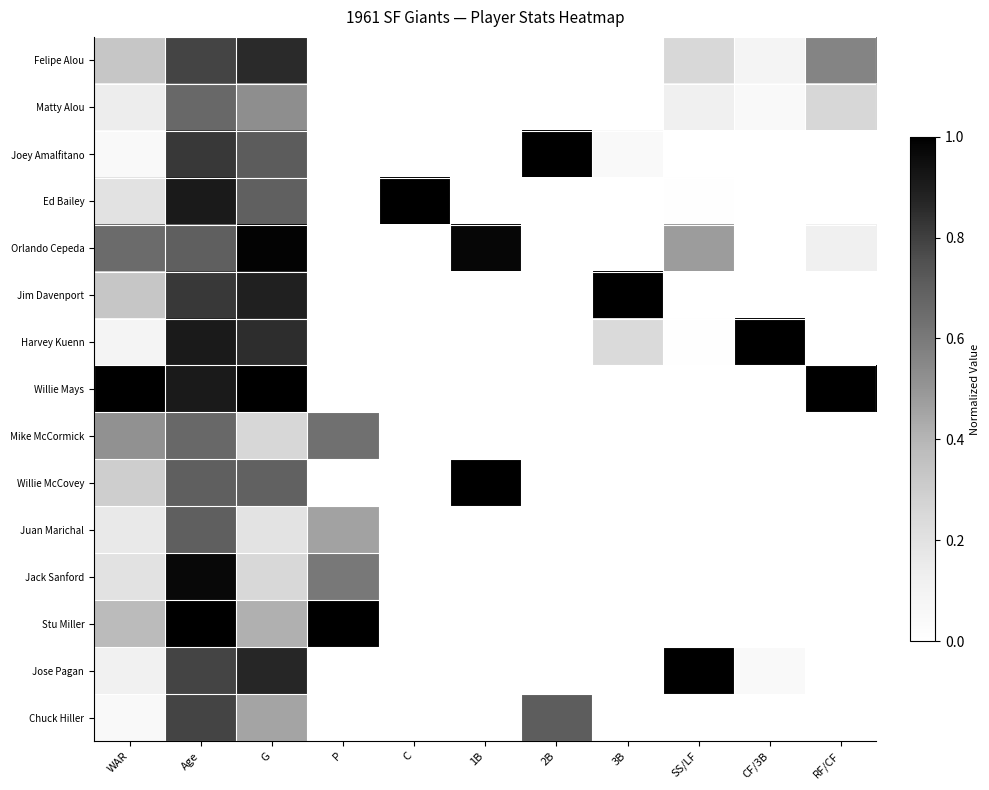

Reading right to left, extract all data points from this chart.

Felipe Alou: RF/CF=0.6	CF/3B=0.1	SS/LF=0.2	3B=0.0	2B=0.0	1B=0.0	C=0.0	P=0.0	G=0.9	Age=0.8	WAR=0.3
Matty Alou: RF/CF=0.3	CF/3B=0.0	SS/LF=0.1	3B=0.0	2B=0.0	1B=0.0	C=0.0	P=0.0	G=0.5	Age=0.7	WAR=0.1
Joey Amalfitano: RF/CF=0.0	CF/3B=0.0	SS/LF=0.0	3B=0.0	2B=1.0	1B=0.0	C=0.0	P=0.0	G=0.7	Age=0.8	WAR=0.0
Ed Bailey: RF/CF=0.0	CF/3B=0.0	SS/LF=0.0	3B=0.0	2B=0.0	1B=0.0	C=1.0	P=0.0	G=0.7	Age=0.9	WAR=0.2
Orlando Cepeda: RF/CF=0.1	CF/3B=0.0	SS/LF=0.5	3B=0.0	2B=0.0	1B=1.0	C=0.0	P=0.0	G=1.0	Age=0.7	WAR=0.7
Jim Davenport: RF/CF=0.0	CF/3B=0.0	SS/LF=0.0	3B=1.0	2B=0.0	1B=0.0	C=0.0	P=0.0	G=0.9	Age=0.8	WAR=0.3
Harvey Kuenn: RF/CF=0.0	CF/3B=1.0	SS/LF=0.0	3B=0.2	2B=0.0	1B=0.0	C=0.0	P=0.0	G=0.9	Age=0.9	WAR=0.1
Willie Mays: RF/CF=1.0	CF/3B=0.0	SS/LF=0.0	3B=0.0	2B=0.0	1B=0.0	C=0.0	P=0.0	G=1.0	Age=0.9	WAR=1.0
Mike McCormick: RF/CF=0.0	CF/3B=0.0	SS/LF=0.0	3B=0.0	2B=0.0	1B=0.0	C=0.0	P=0.6	G=0.3	Age=0.7	WAR=0.5
Willie McCovey: RF/CF=0.0	CF/3B=0.0	SS/LF=0.0	3B=0.0	2B=0.0	1B=1.0	C=0.0	P=0.0	G=0.7	Age=0.7	WAR=0.3
Juan Marichal: RF/CF=0.0	CF/3B=0.0	SS/LF=0.0	3B=0.0	2B=0.0	1B=0.0	C=0.0	P=0.5	G=0.2	Age=0.7	WAR=0.2
Jack Sanford: RF/CF=0.0	CF/3B=0.0	SS/LF=0.0	3B=0.0	2B=0.0	1B=0.0	C=0.0	P=0.6	G=0.3	Age=1.0	WAR=0.2
Stu Miller: RF/CF=0.0	CF/3B=0.0	SS/LF=0.0	3B=0.0	2B=0.0	1B=0.0	C=0.0	P=1.0	G=0.4	Age=1.0	WAR=0.4
Jose Pagan: RF/CF=0.0	CF/3B=0.0	SS/LF=1.0	3B=0.0	2B=0.0	1B=0.0	C=0.0	P=0.0	G=0.9	Age=0.8	WAR=0.1
Chuck Hiller: RF/CF=0.0	CF/3B=0.0	SS/LF=0.0	3B=0.0	2B=0.7	1B=0.0	C=0.0	P=0.0	G=0.5	Age=0.8	WAR=0.0